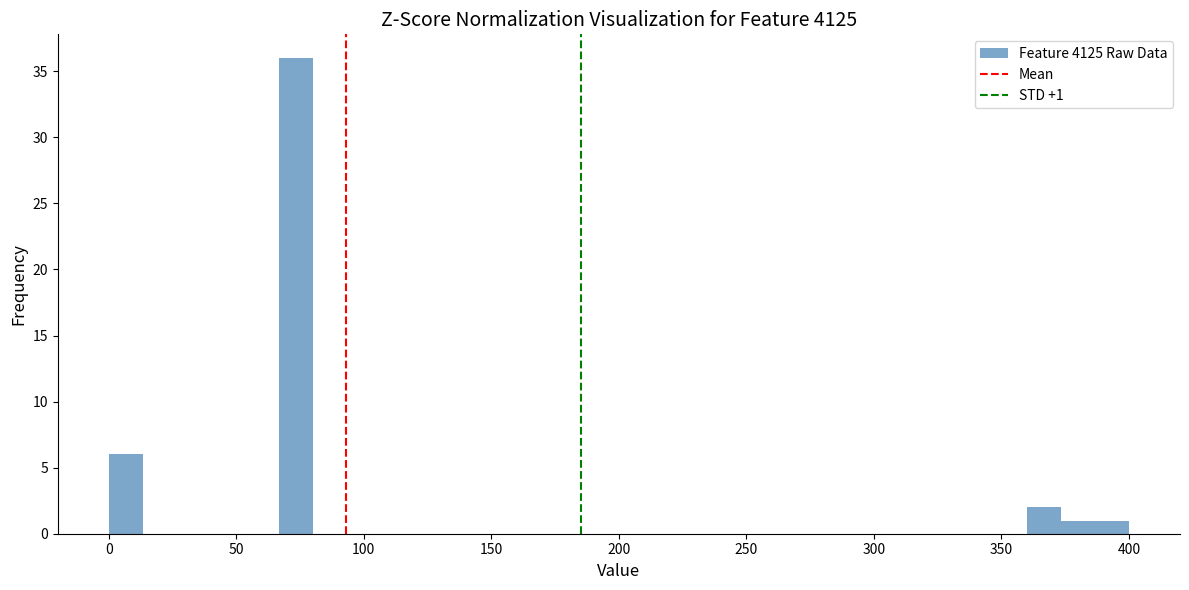

Around what value on the x-axis is the tallest bar? Give the approximate position of its centre, as read against the axis.

75